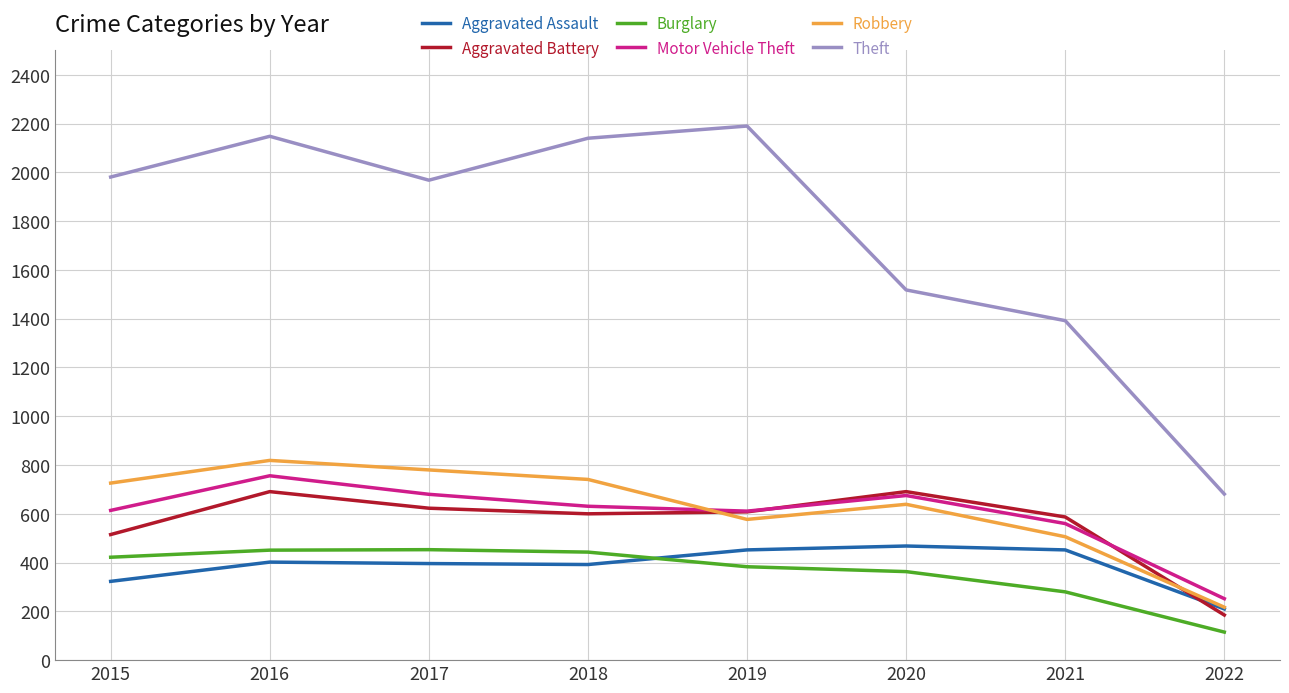

What is the total value across all series at 2022?

1660